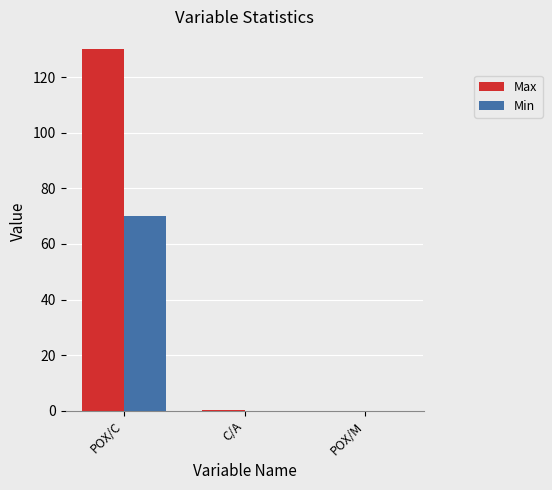

What are all the series names shown in the legend?

Max, Min